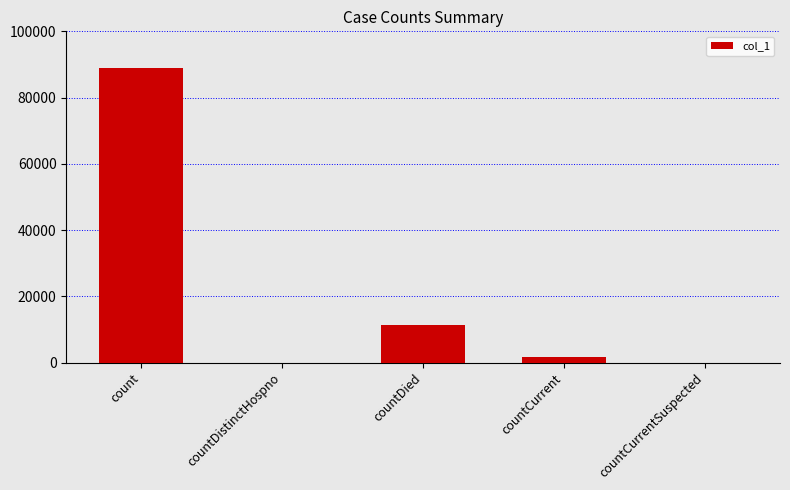

The chart shows a value of 46660 at count. True or false?

False